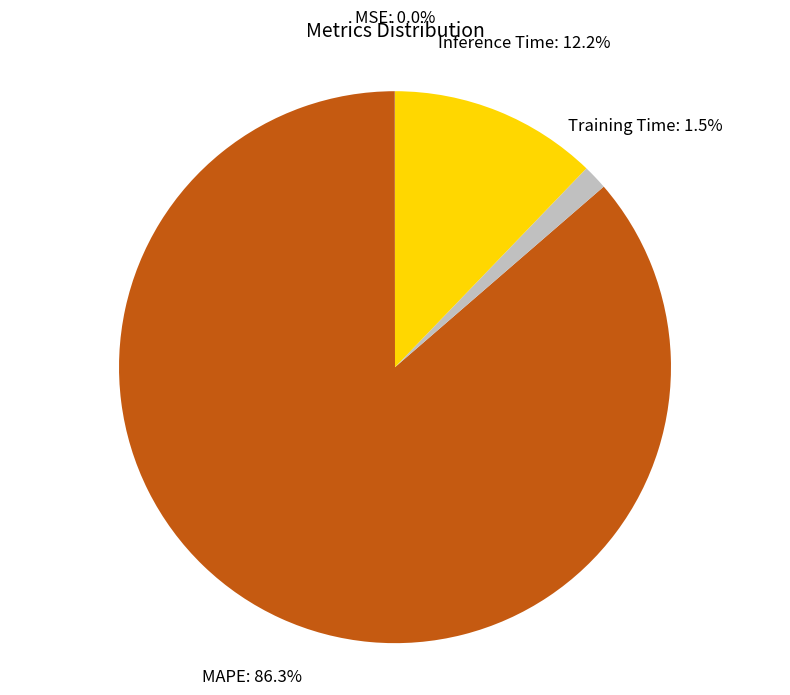

Does any single category account for the majority?

Yes